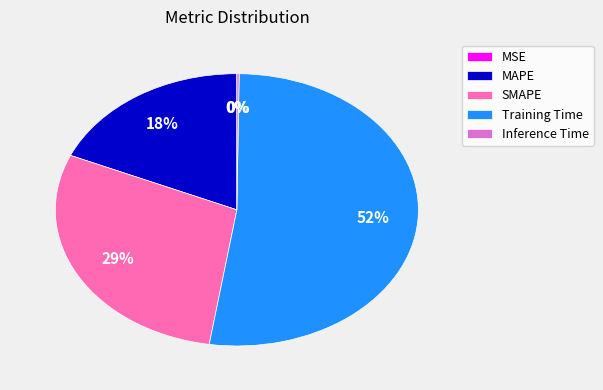

To the nearest percent, what is the average slice percentage?

20%